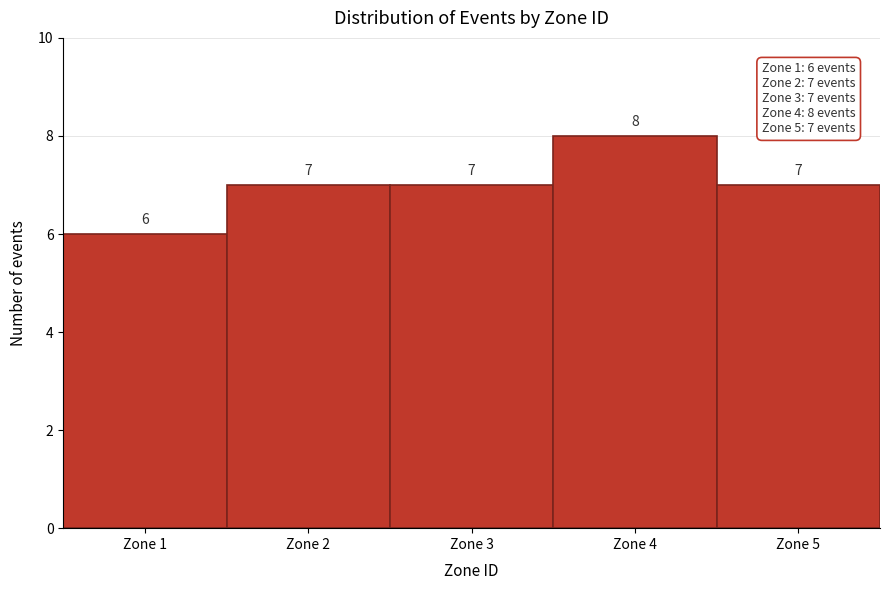

Reading left to right, list every bar in this chart as the range it spans on the x-axis followed by its height.

0.5 to 1.5: 6
1.5 to 2.5: 7
2.5 to 3.5: 7
3.5 to 4.5: 8
4.5 to 5.5: 7